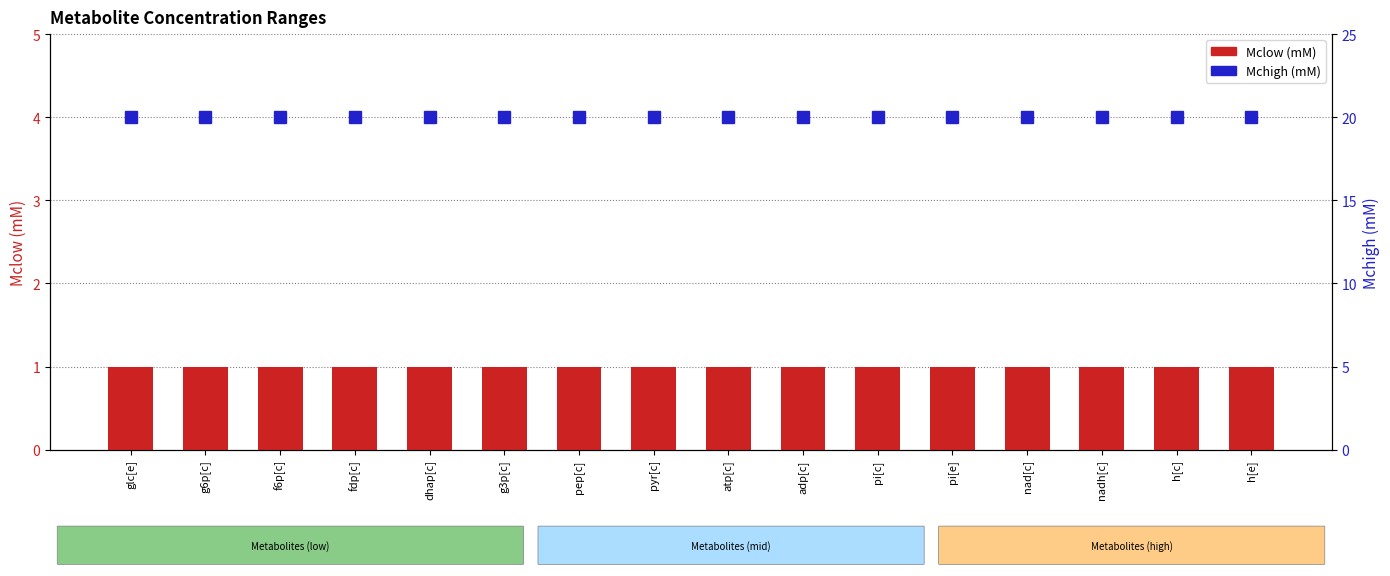

How many bars are there in each group?

2